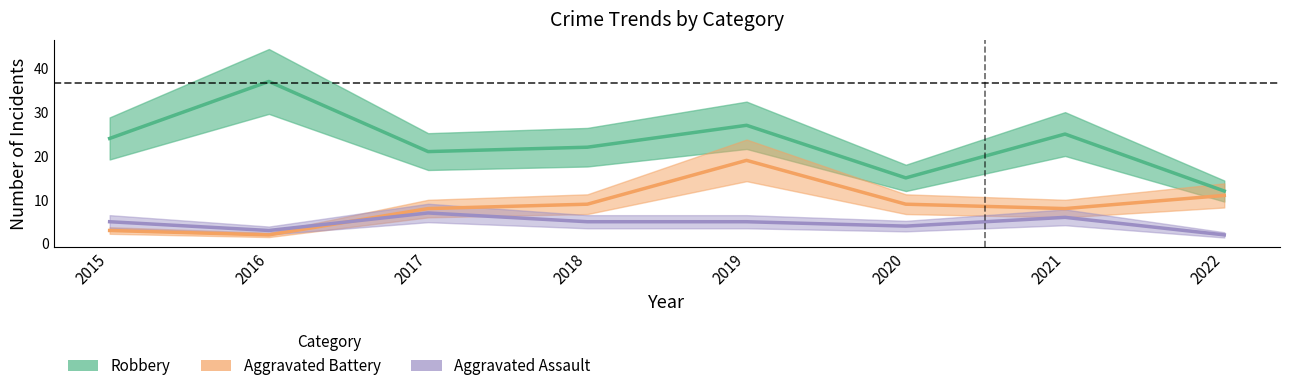

What is the value of the Aggravated Assault point at the 5th from the left?

5